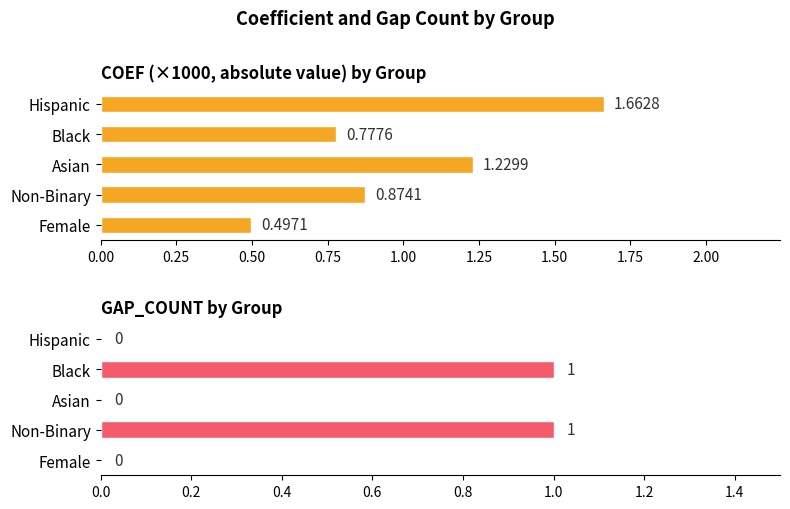

Rank the series at Black from highest to lowest value.

GAP_COUNT, COEF (×1000, abs)